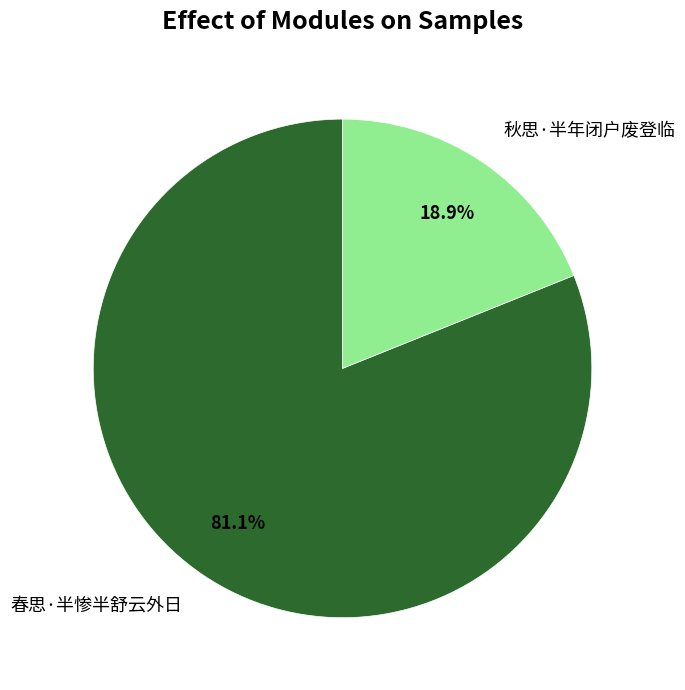

Between 秋思·半年闭户废登临 and 春思·半惨半舒云外日, which is larger?

春思·半惨半舒云外日